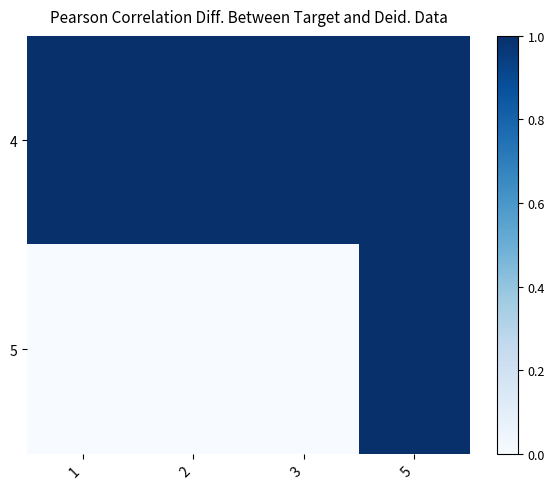

At how many categories does at least one series exceed 0?

4